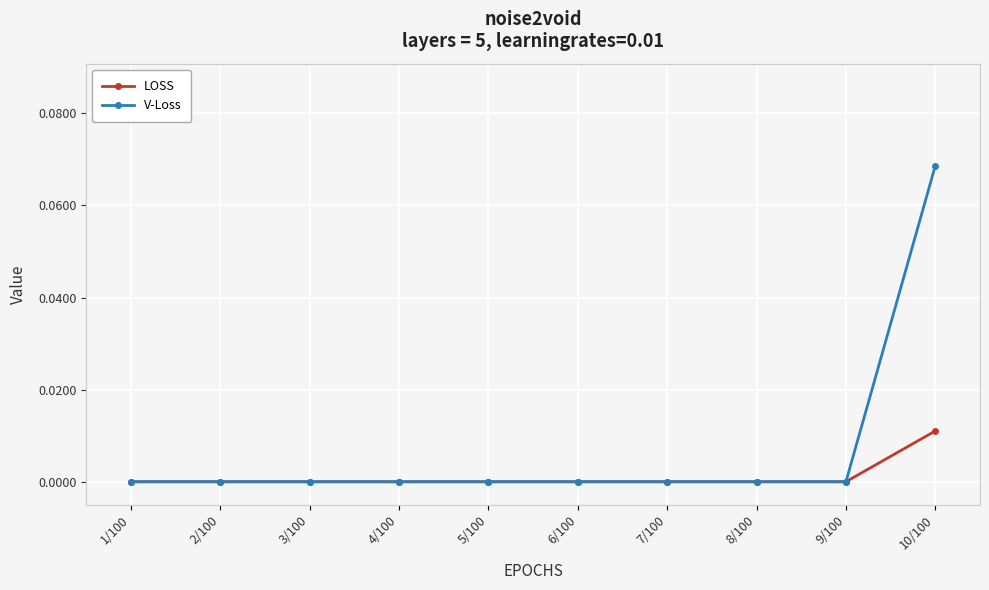

Which series has the largest total across all categories?

V-Loss